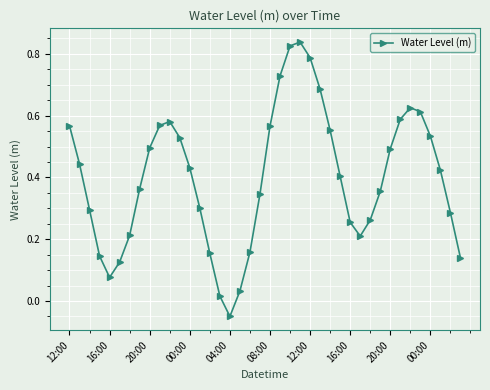

What is the sum of all values?

16.0